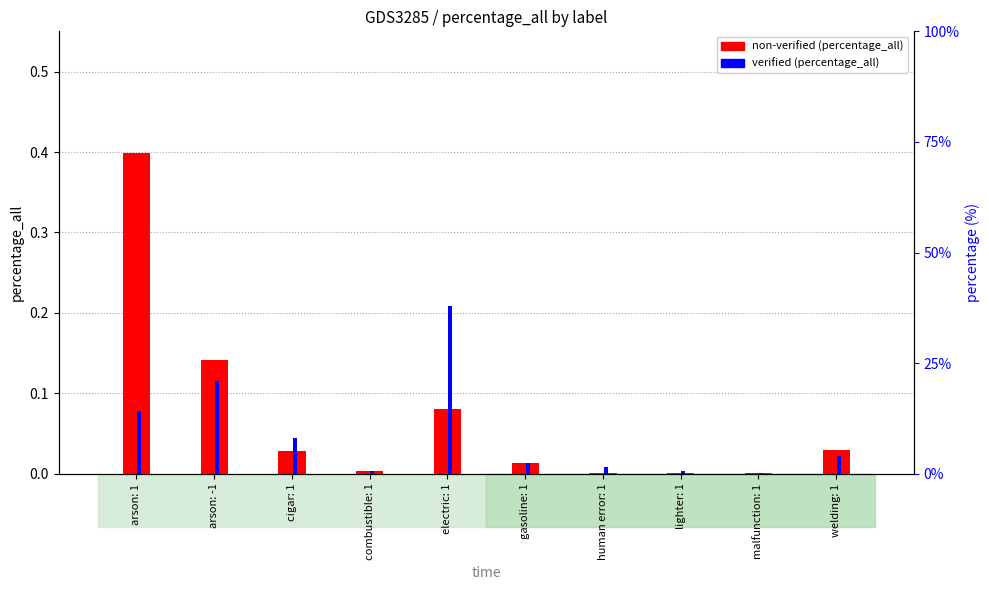

Does the chart contain stacked bars?

No